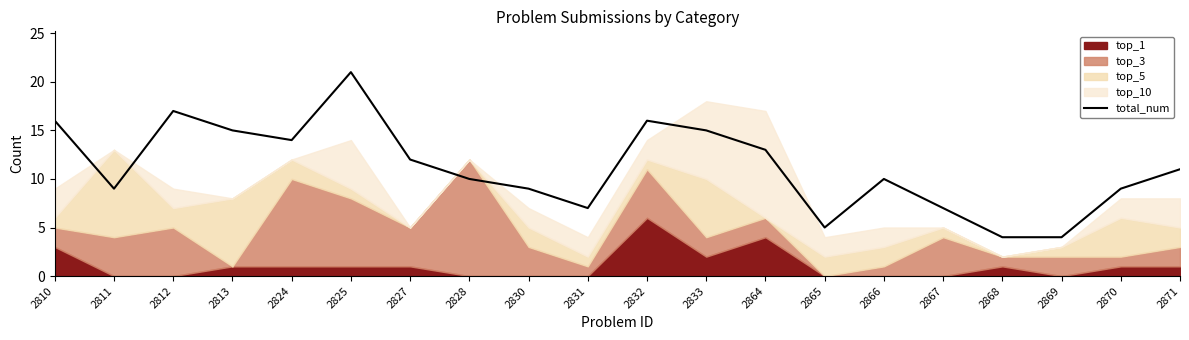

Reading right to left, list all the values displayed in this chart.

2871=11	2870=9	2869=4	2868=4	2867=7	2866=10	2865=5	2864=13	2833=15	2832=16	2831=7	2830=9	2828=10	2827=12	2825=21	2824=14	2813=15	2812=17	2811=9	2810=16